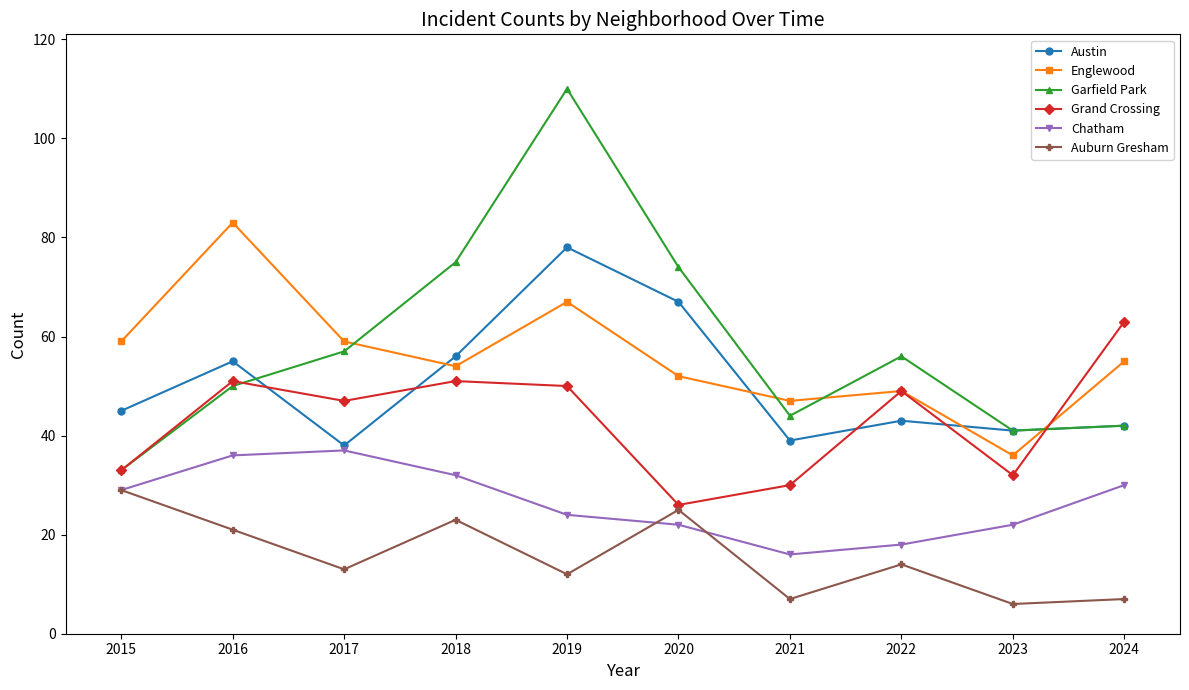

Which series has the largest total across all categories?

Garfield Park